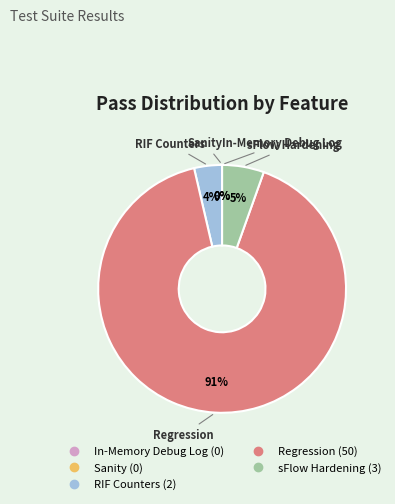

What is the change in value from In-Memory Debug Log to sFlow Hardening?

+3